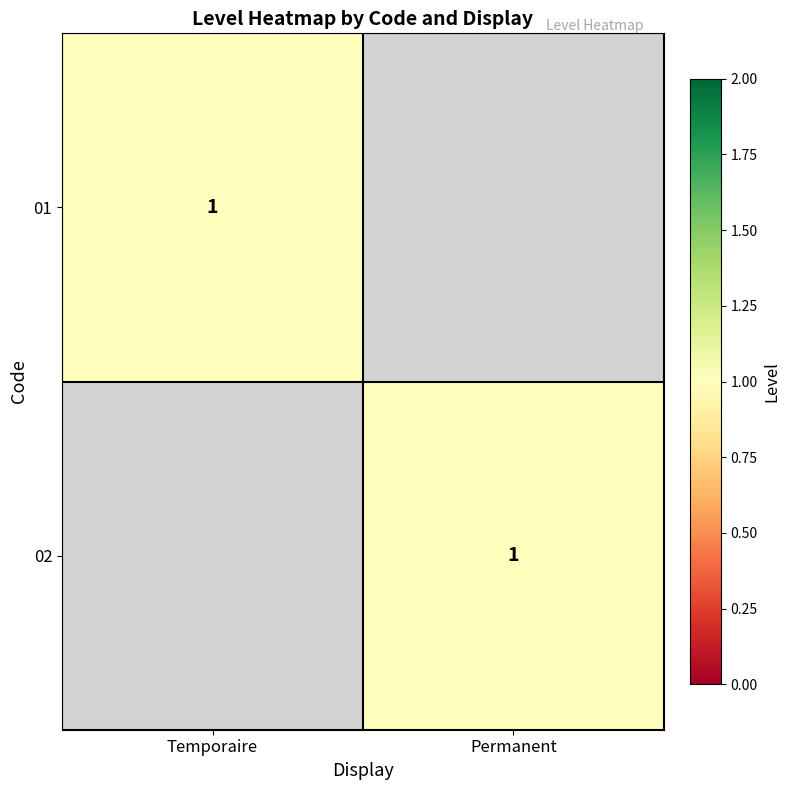

The value of 02 at Permanent is 0. True or false?

False